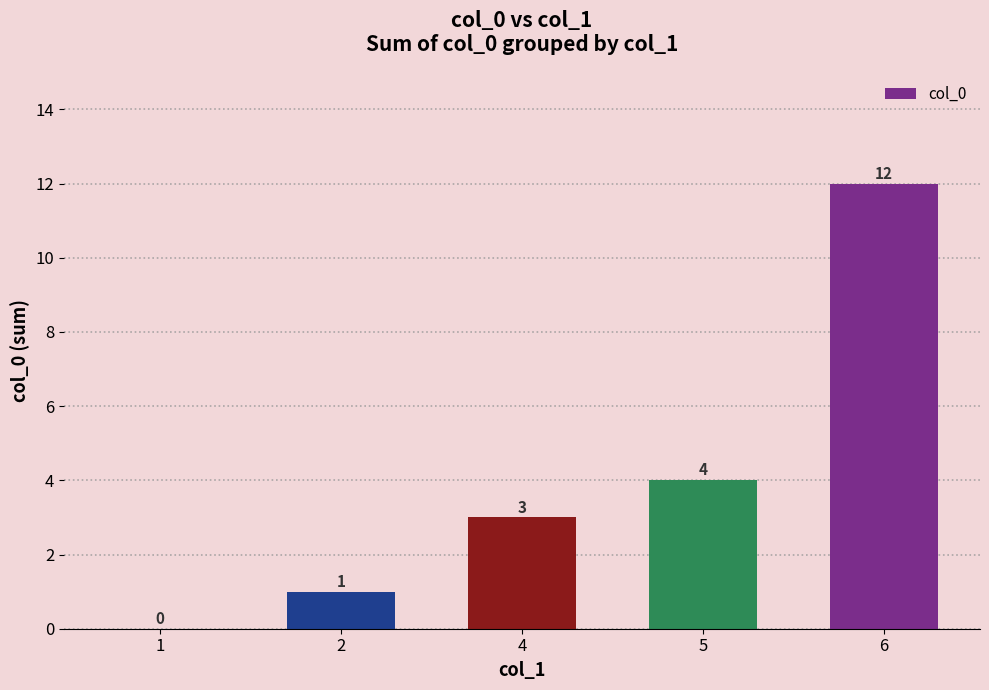

True or false: the data shows 21 at 6.

False